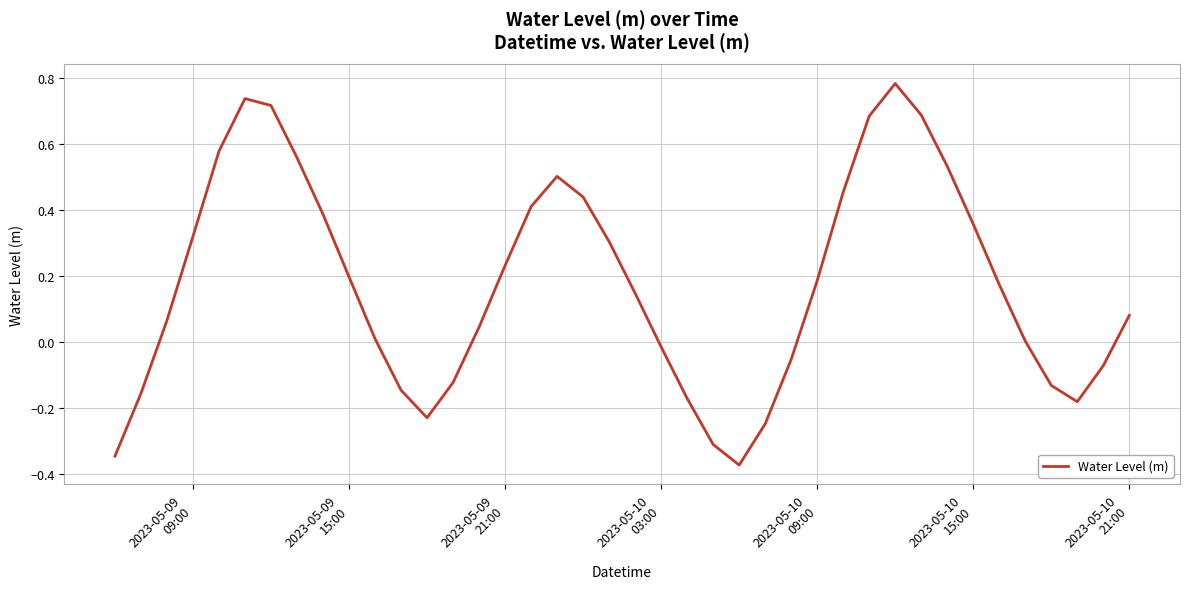

What is the difference between the maximum and minimum values?

1.2